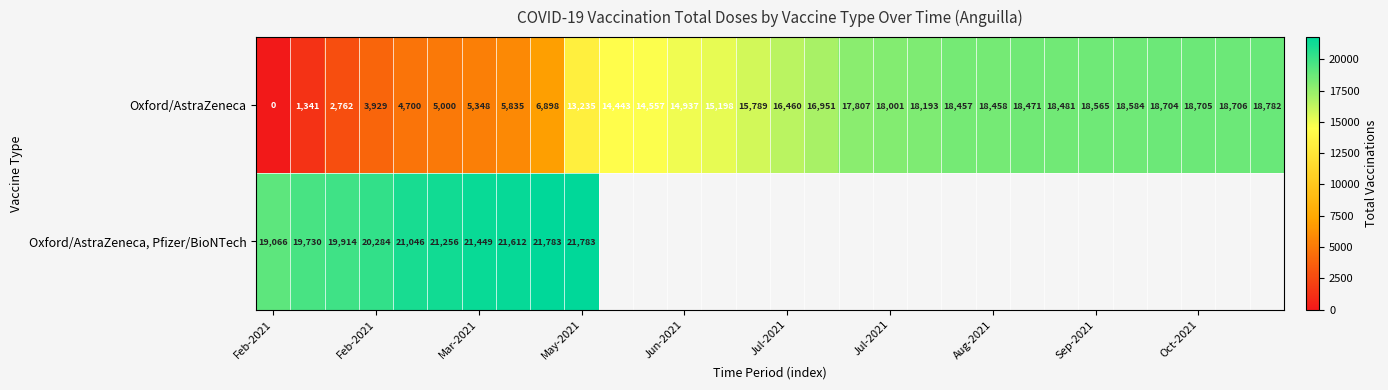

At which label does Oxford/AstraZeneca, Pfizer/BioNTech reach its minimum?

Feb-2021